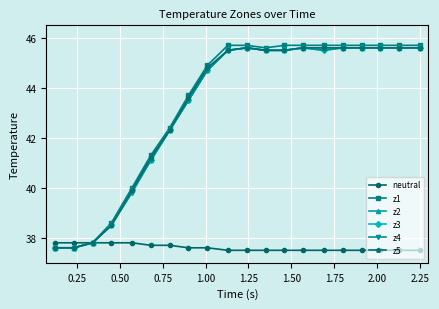

Which series has the widest spread of values?

z1